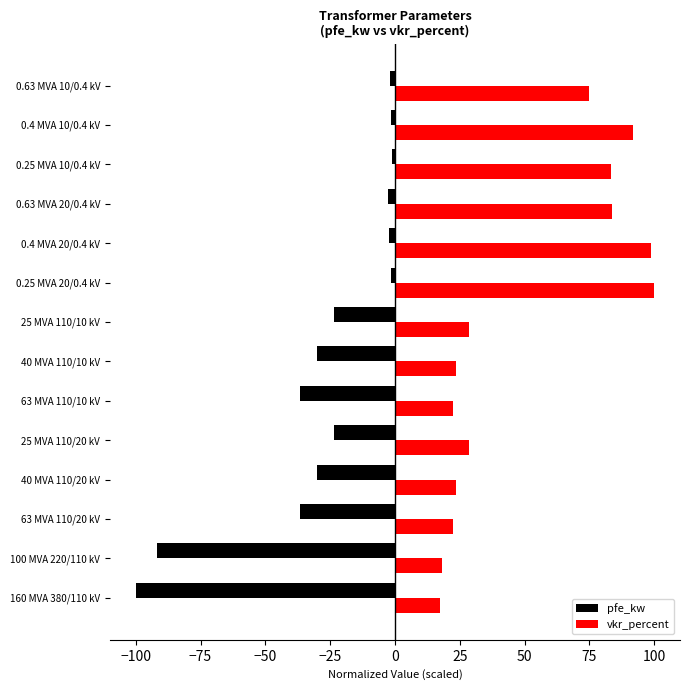

List the series in order of their overall mean, lowest first.

pfe_kw, vkr_percent